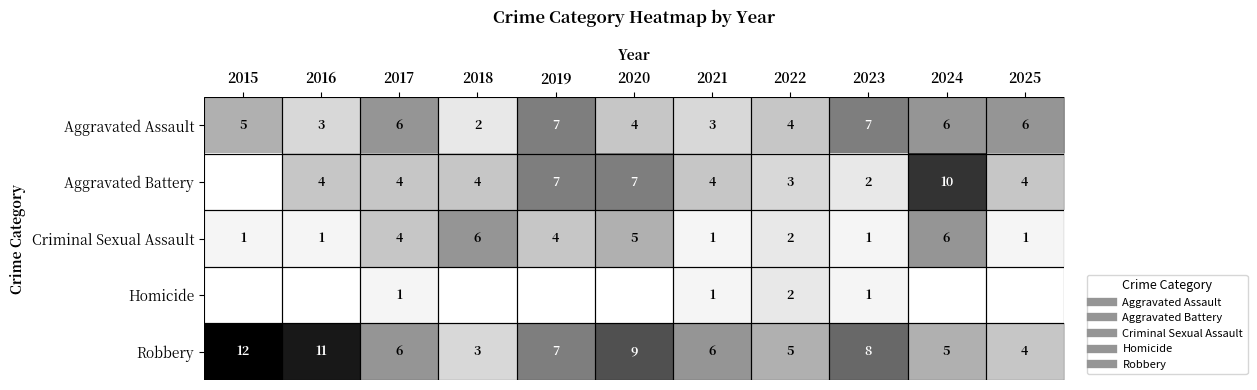

What is the difference between the maximum and minimum values in the Aggravated Battery series?

10